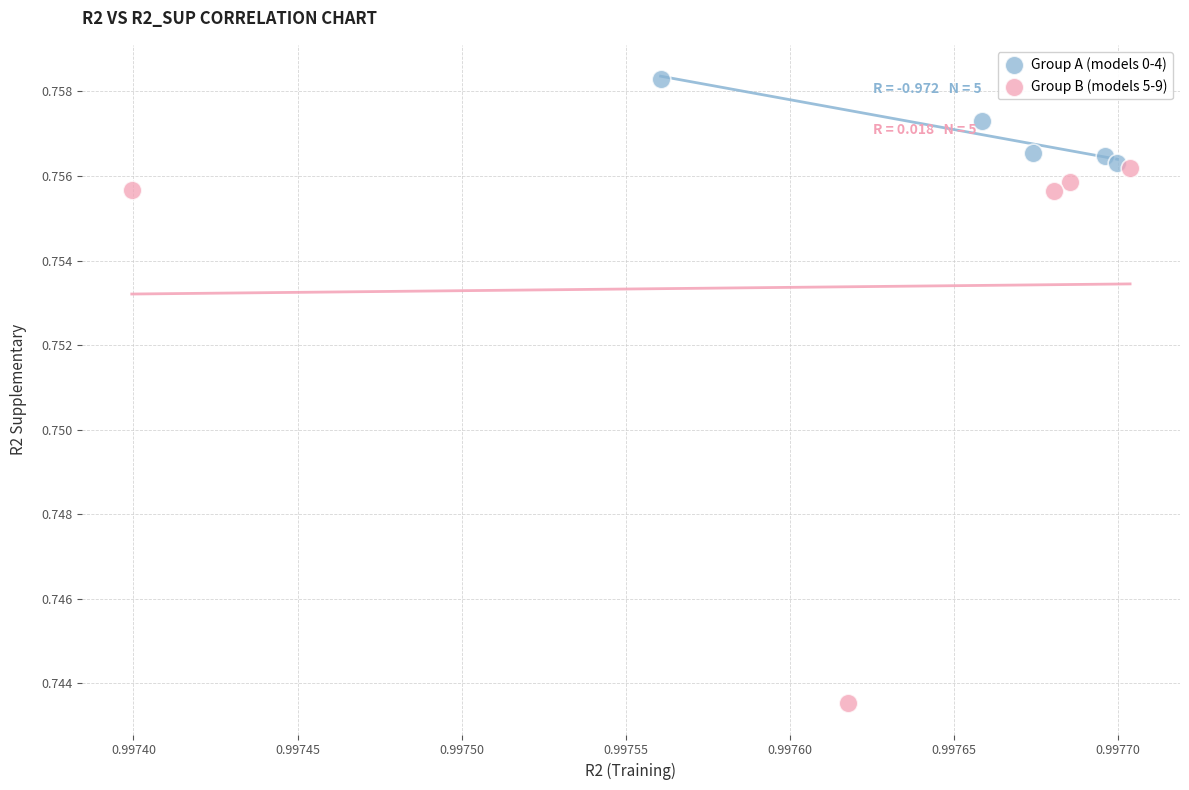

Which series contains the highest Y value?

Group A (models 0-4)